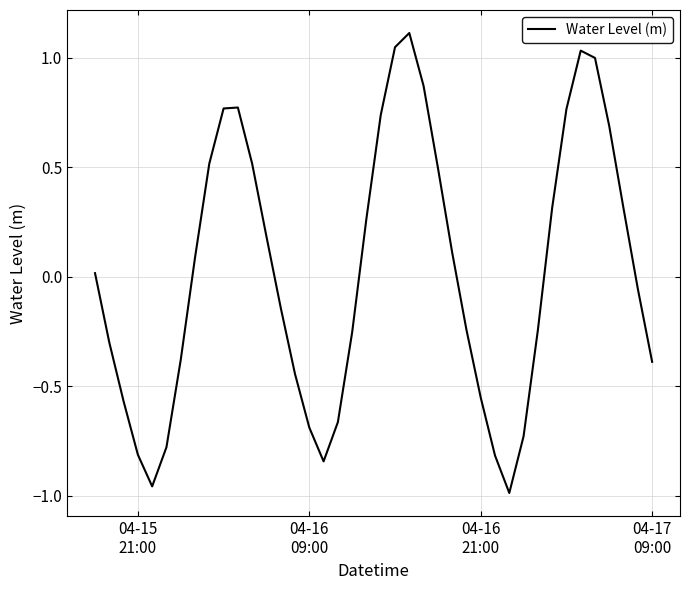

What is the maximum value shown in the chart?

1.1